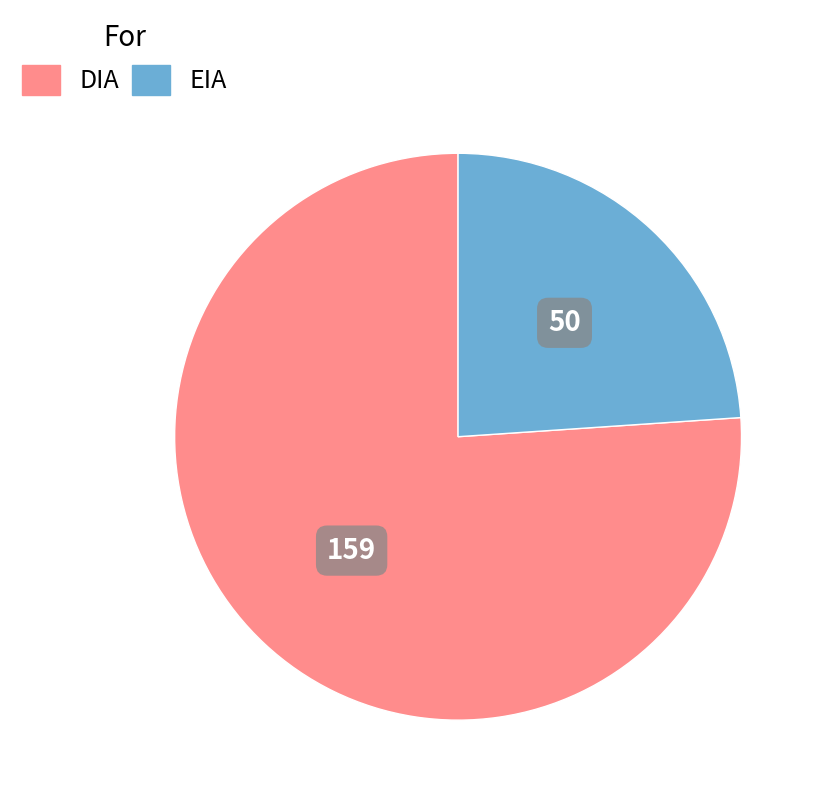

Which slice is the smallest?

EIA